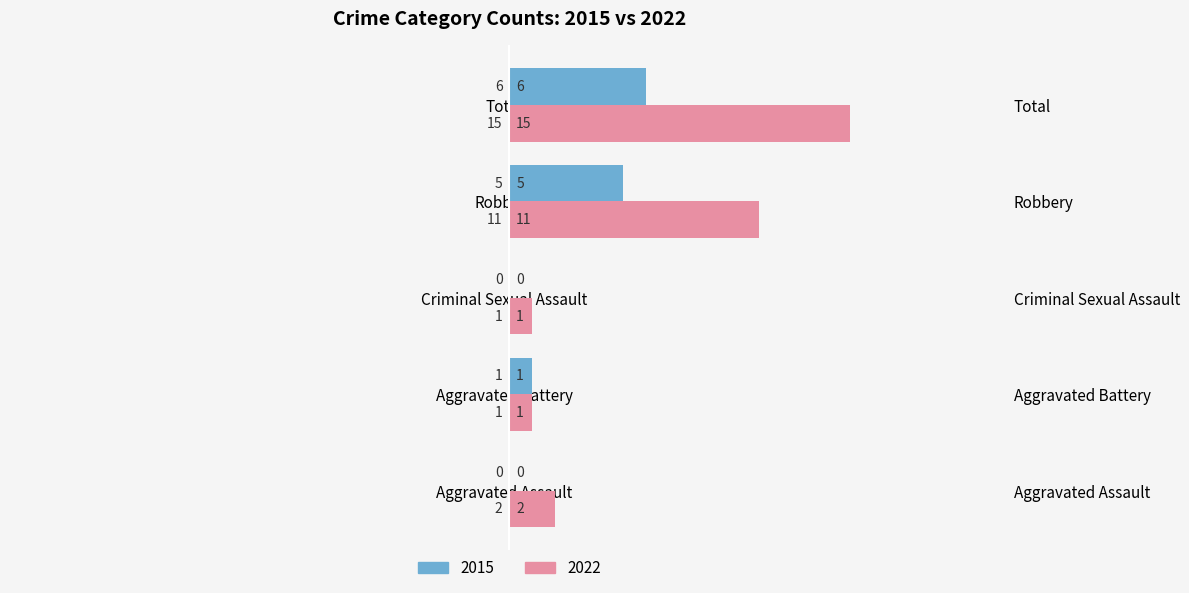

Are the bars horizontal?

Yes